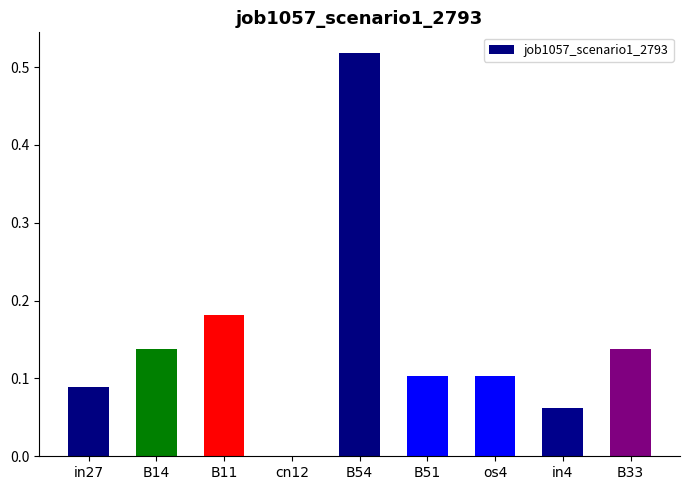

Between in27 and B33, which is larger?

B33